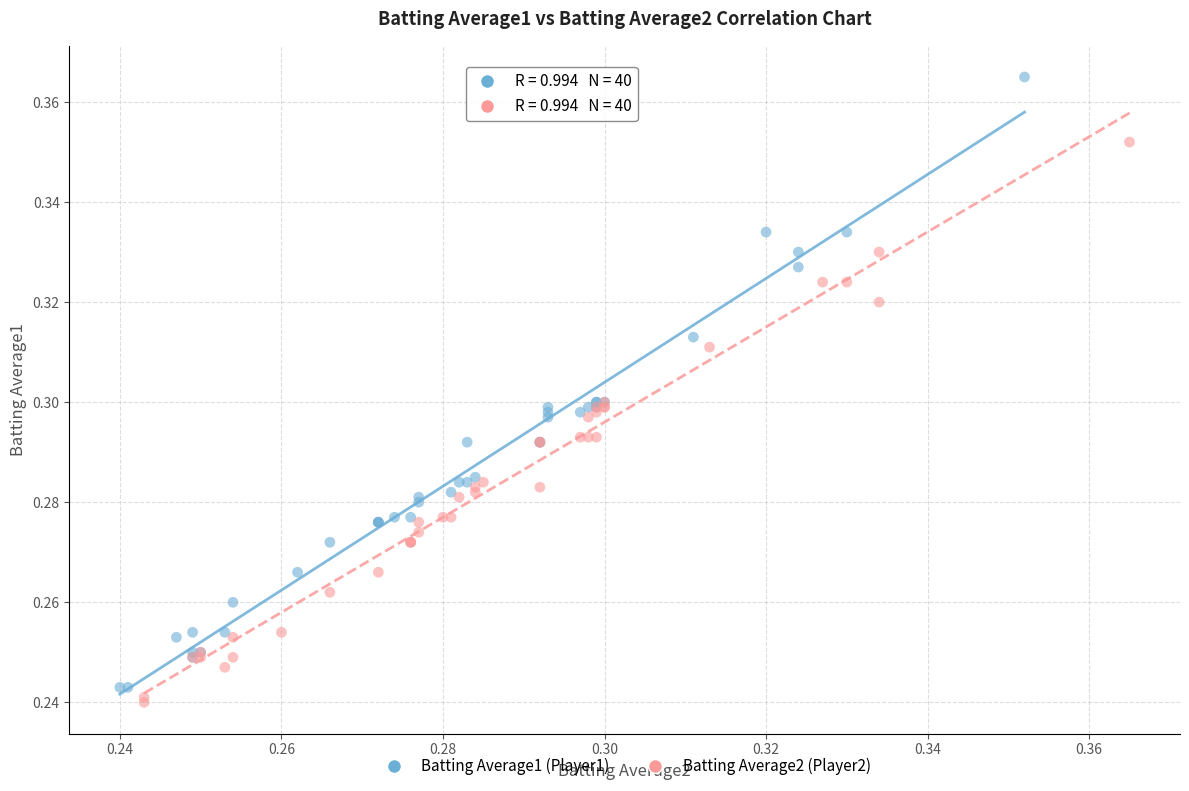

Which series contains the highest Y value?

Batting Average1 (Player1)